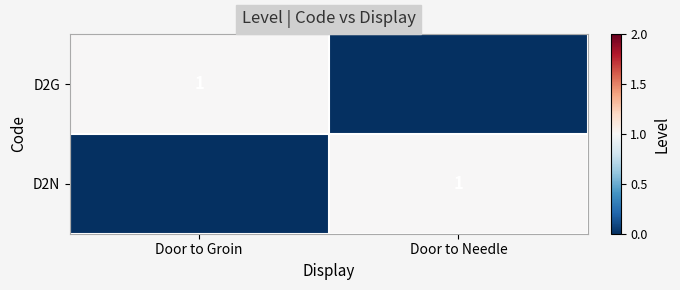

At which category is the sum across all series the highest?

Door to Groin